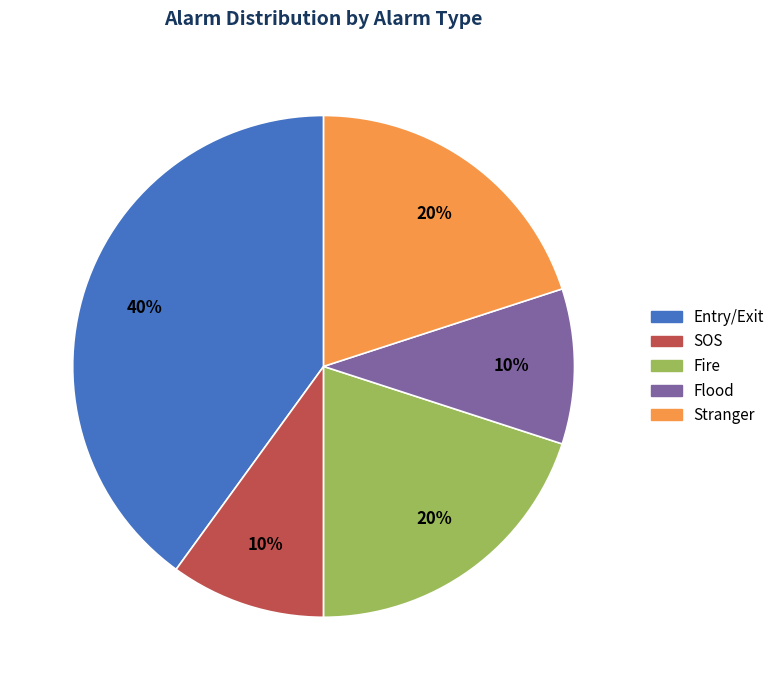

To the nearest percent, what percentage of the pie is Flood?

10%